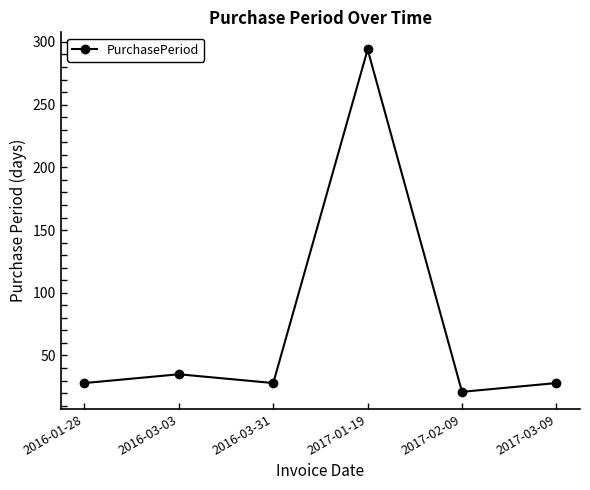

Does the chart display data point markers on the line(s)?

Yes